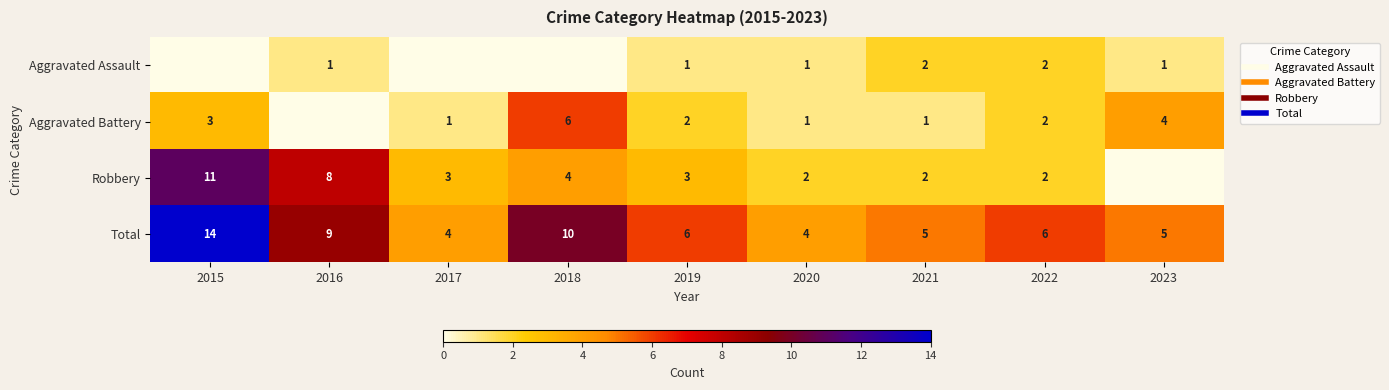

Where does the Aggravated Battery series first go above 2?

2015